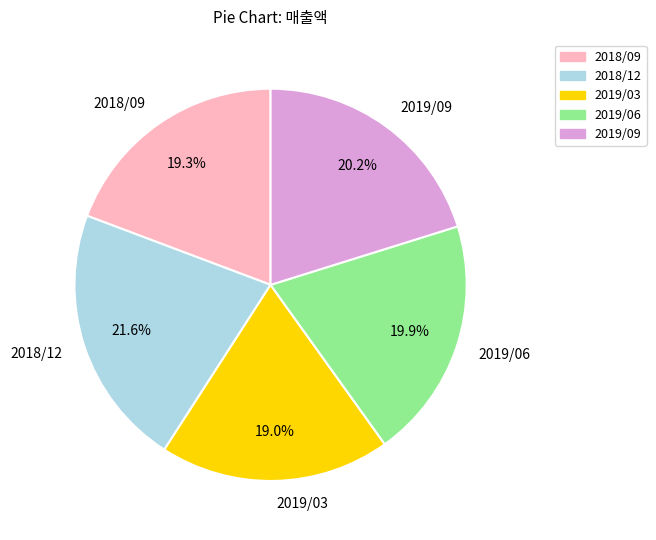

To the nearest percent, what is the average slice percentage?

20%